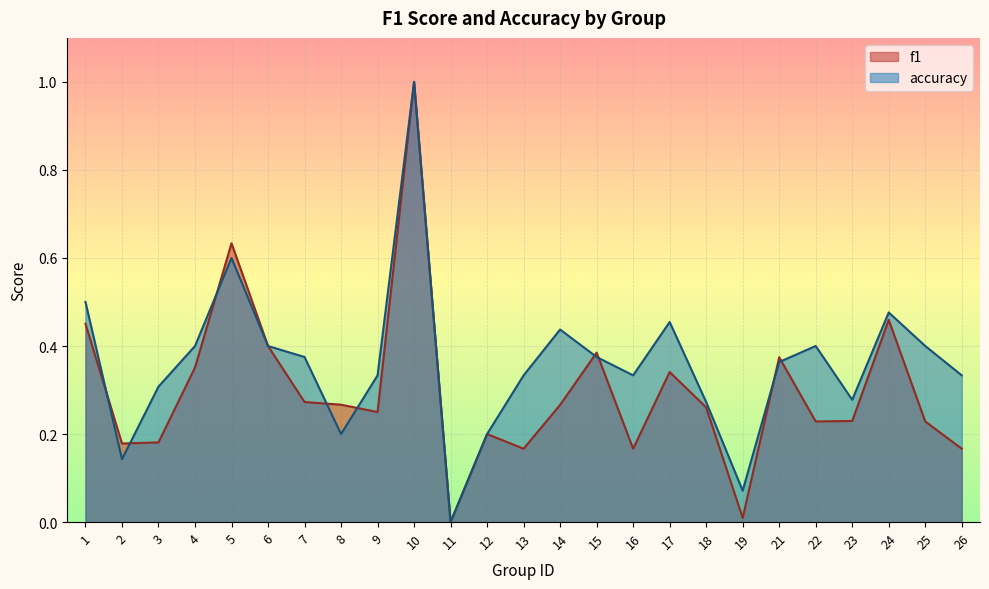

What is the sum of all accuracy values?

9.0